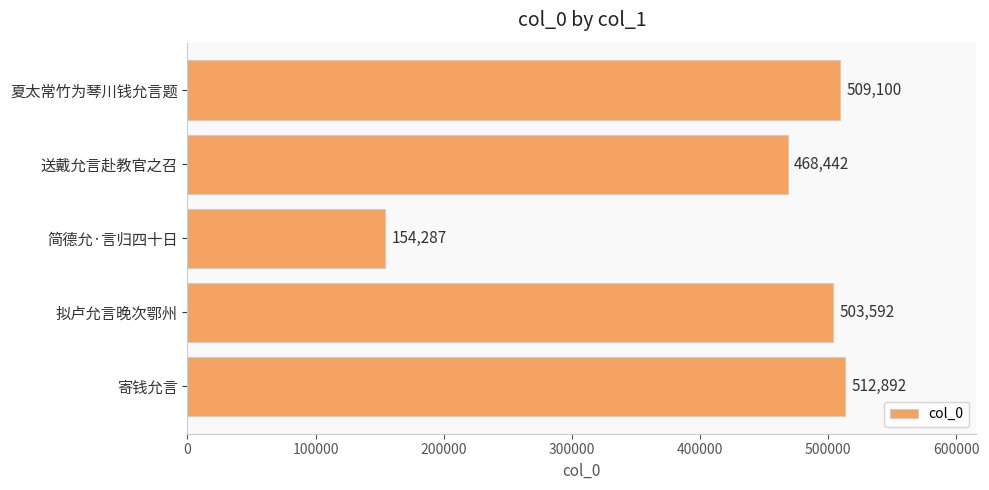

Reading top to bottom, list all the values displayed in this chart.

夏太常竹为琴川钱允言题=509100	送戴允言赴教官之召=468442	简德允·言归四十日=154287	拟卢允言晚次鄂州=503592	寄钱允言=512892